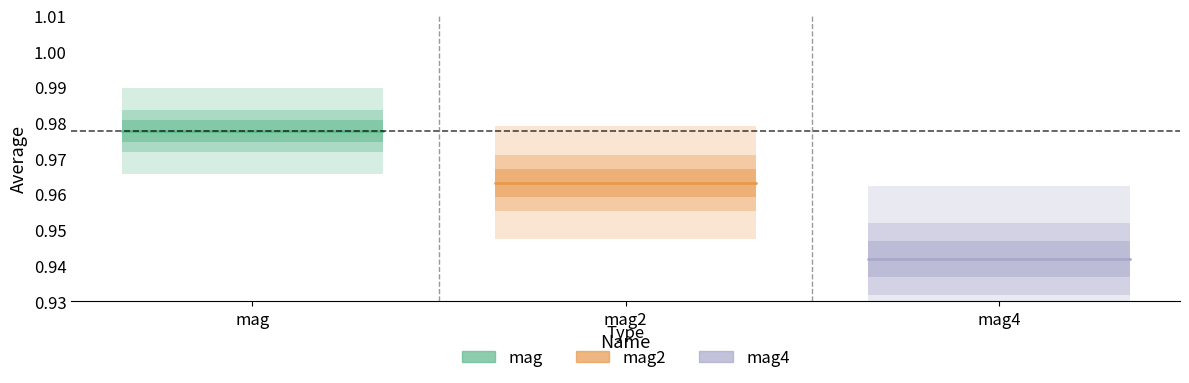

Reading right to left, extract all data points from this chart.

mag: 1.0	1.0
mag2: 1.0	1.0
mag4: 0.9	0.9